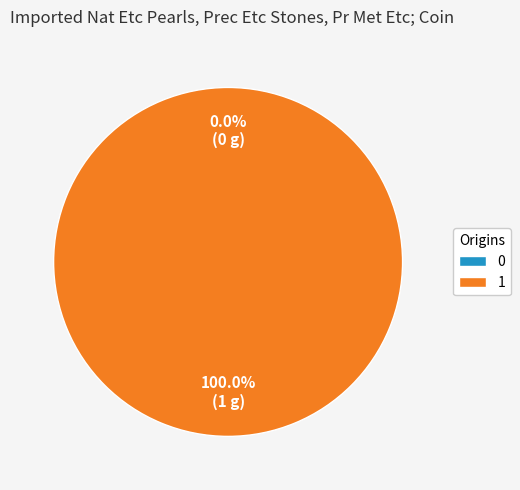

True or false: 1 accounts for 99% of the total.

False